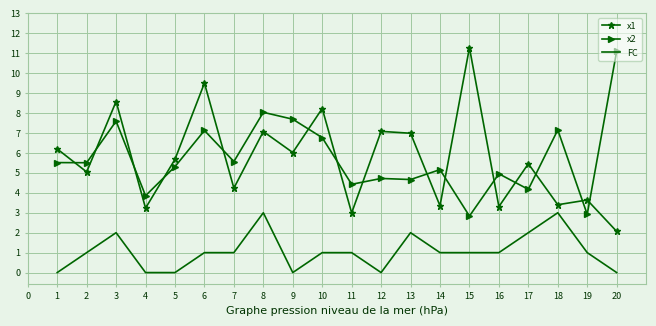

Where is x1 nearest to the value 6?

9